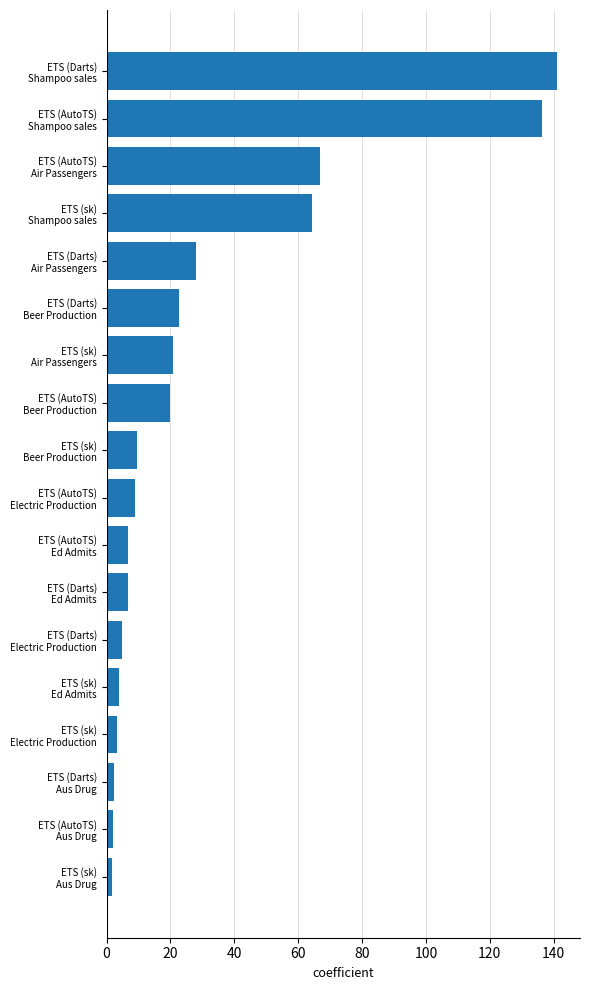

Are the bars grouped side by side (vs. stacked)?

No